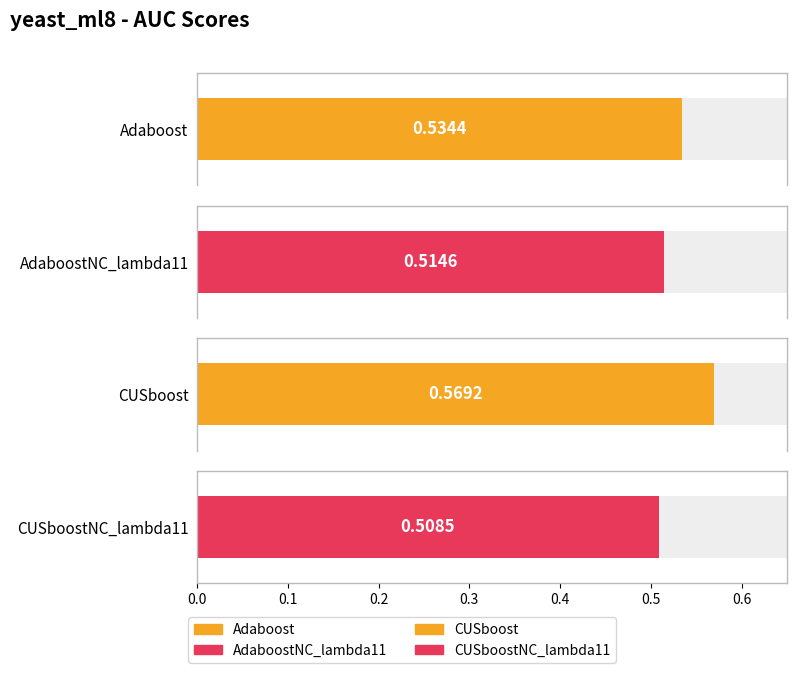

What is the maximum value shown in the chart?

0.6